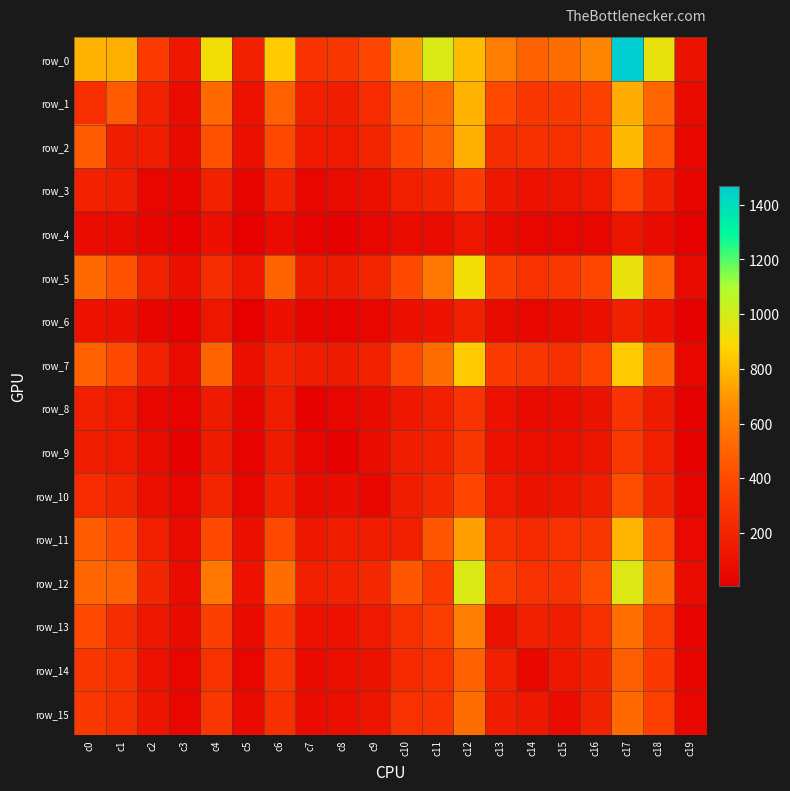

What is the approximate value of row_4 at c17?

116